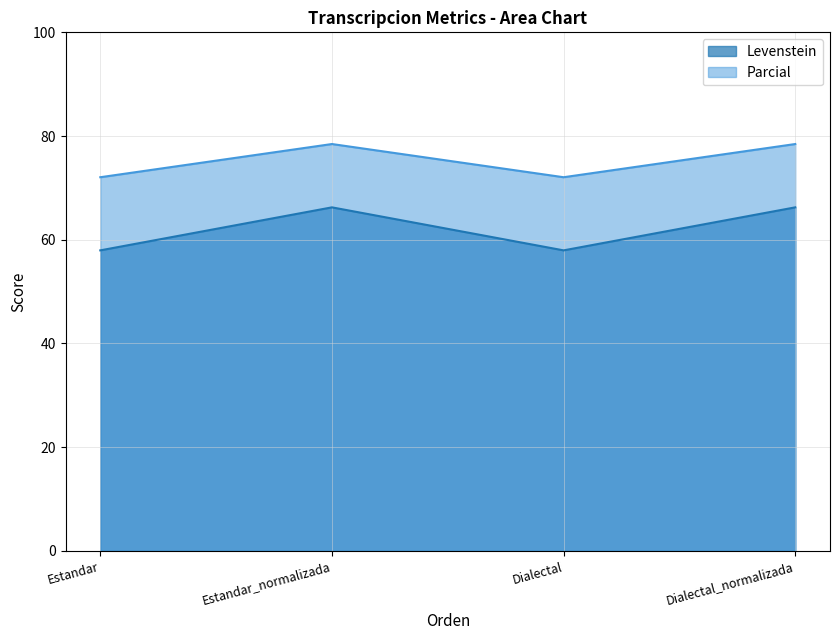

What is the minimum value shown in the chart?

58.0